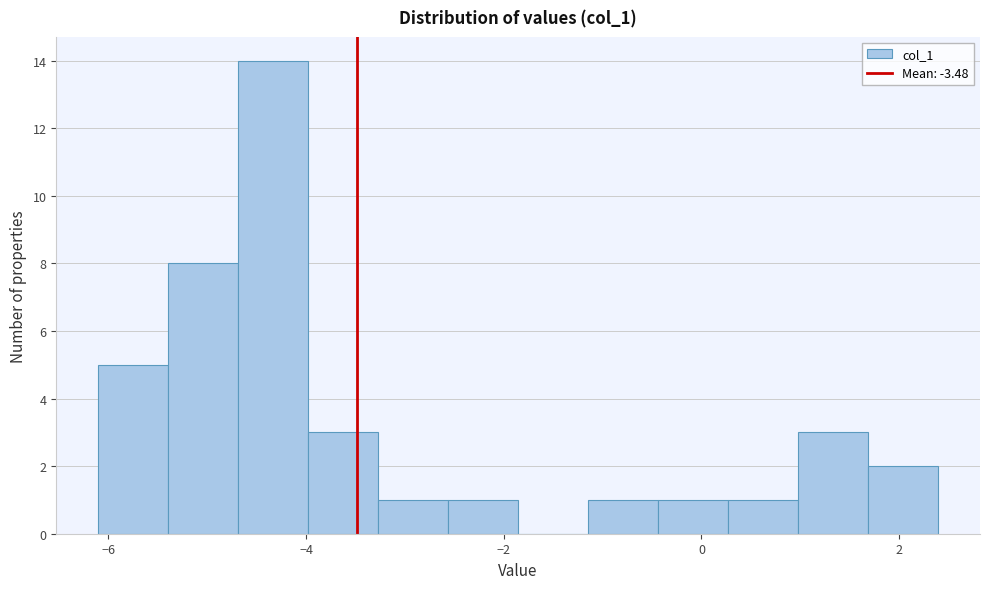

Around what value on the x-axis is the tallest bar? Give the approximate position of its centre, as read against the axis.

-4.4